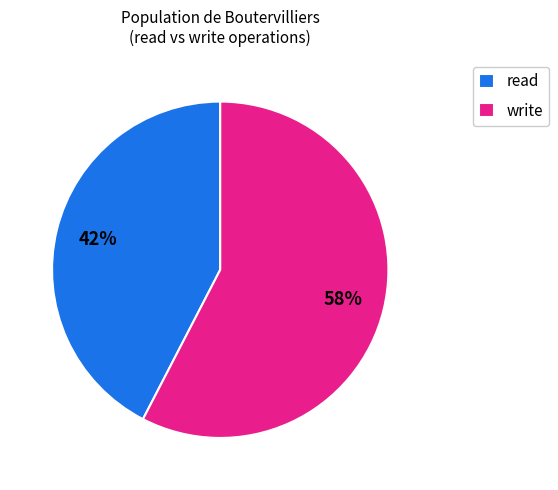

Do write and read together represent more than half of the pie?

Yes